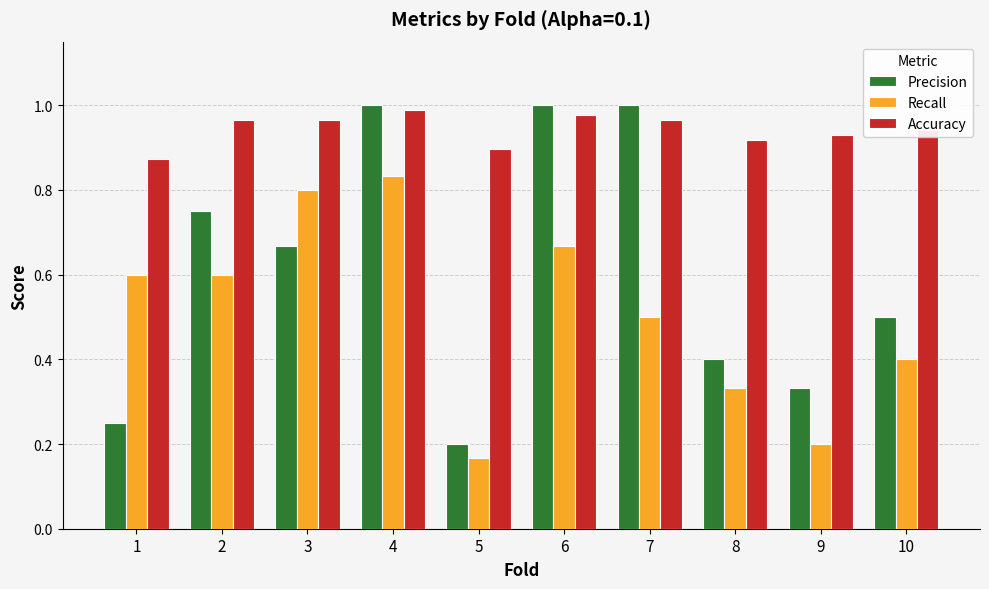

At which category is the sum across all series the highest?

4